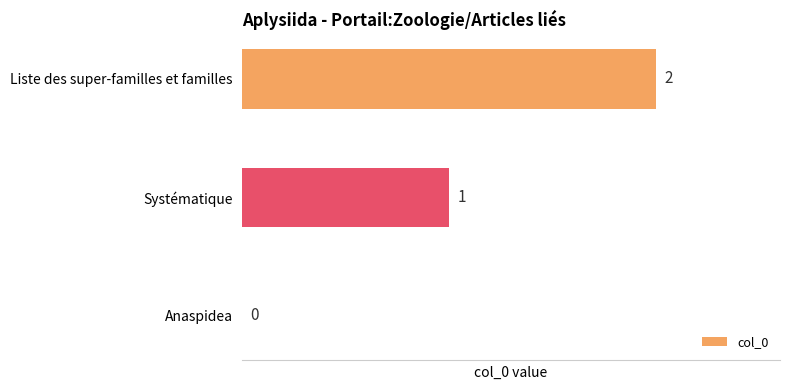

What is the greatest value displayed?

2